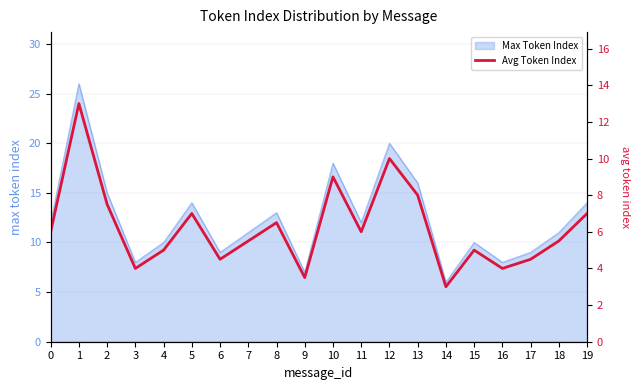

At which category does the data reach its first local peak?

1